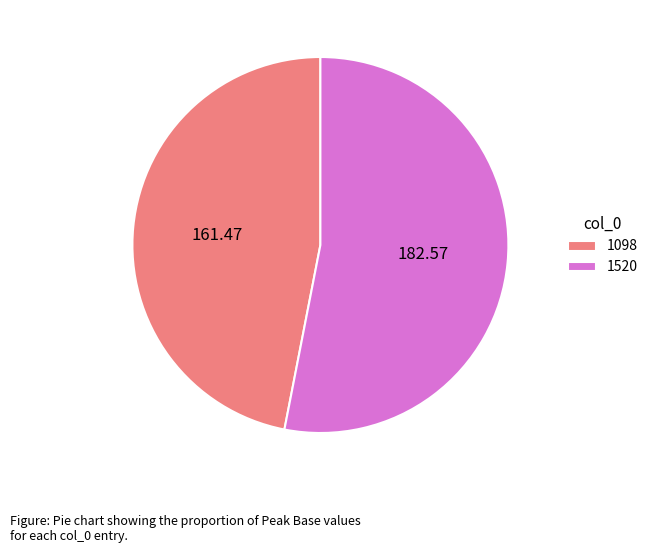

Which slice is the smallest?

1098